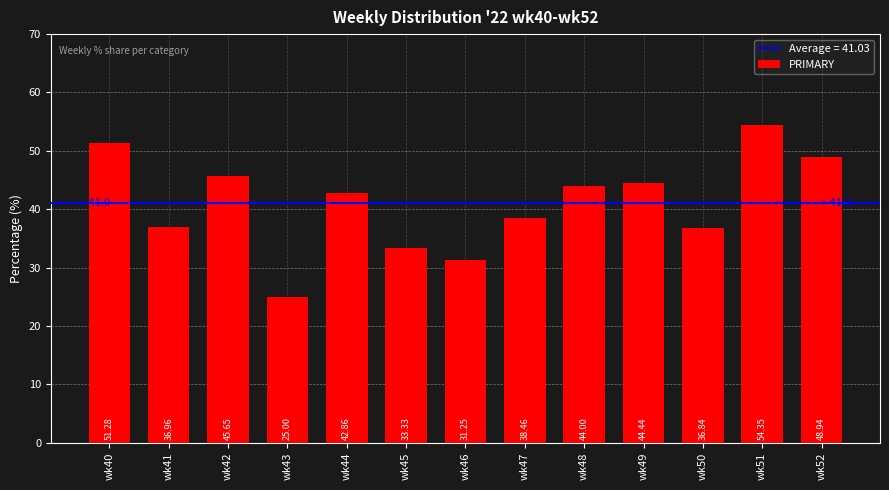

What is the average value?

41.0